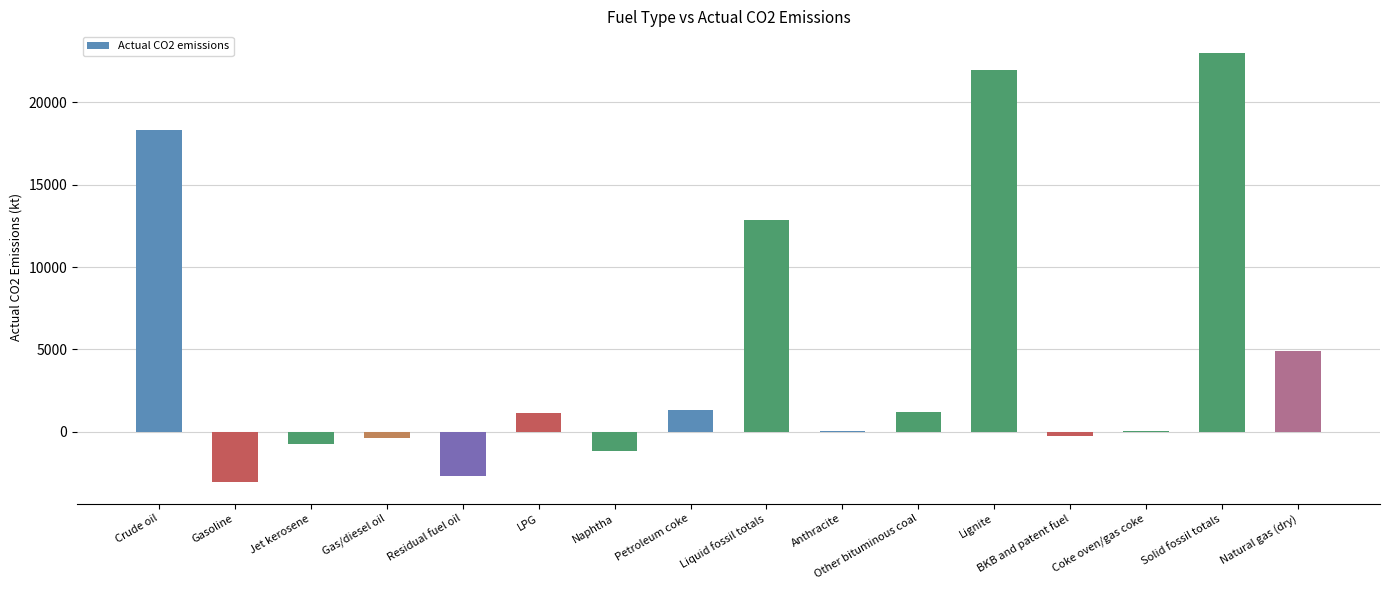

Which has a higher value, Solid fossil totals or Gasoline?

Solid fossil totals